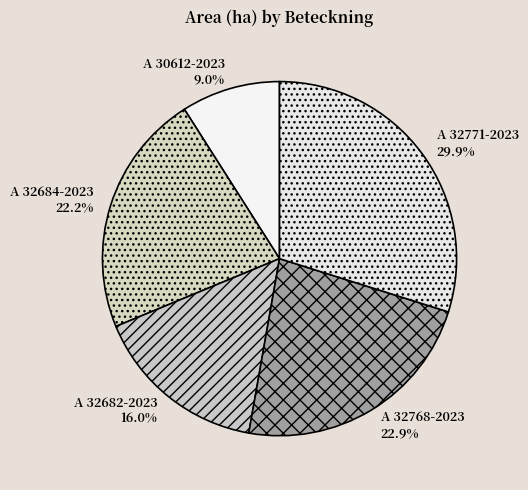

Which category has the smallest portion of the pie?

A 30612-2023